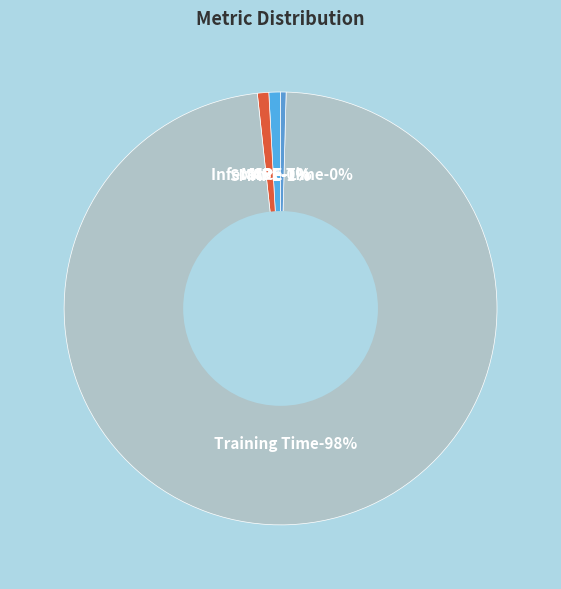

How many slices are in this pie chart?

5